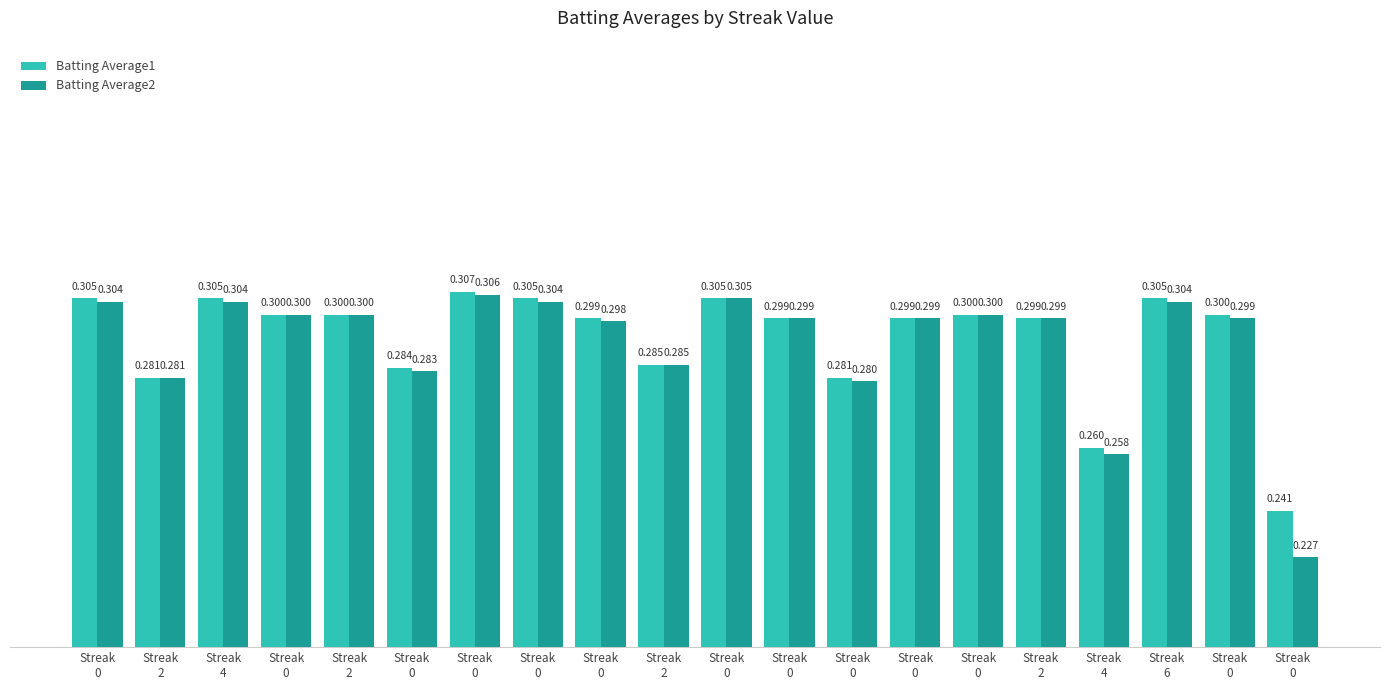

How many bars are there in total?

40